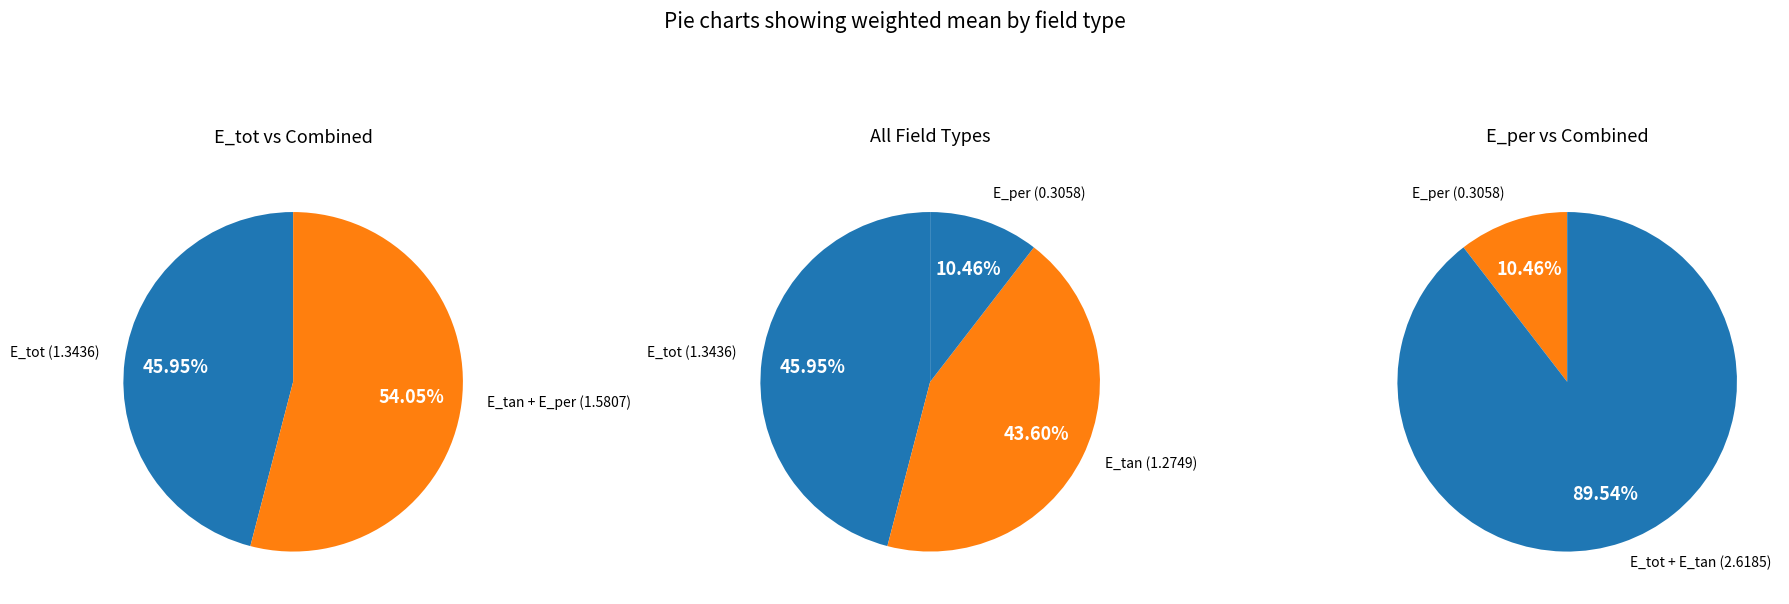

What is the total percentage of E_tot and E_tan?

89.5%